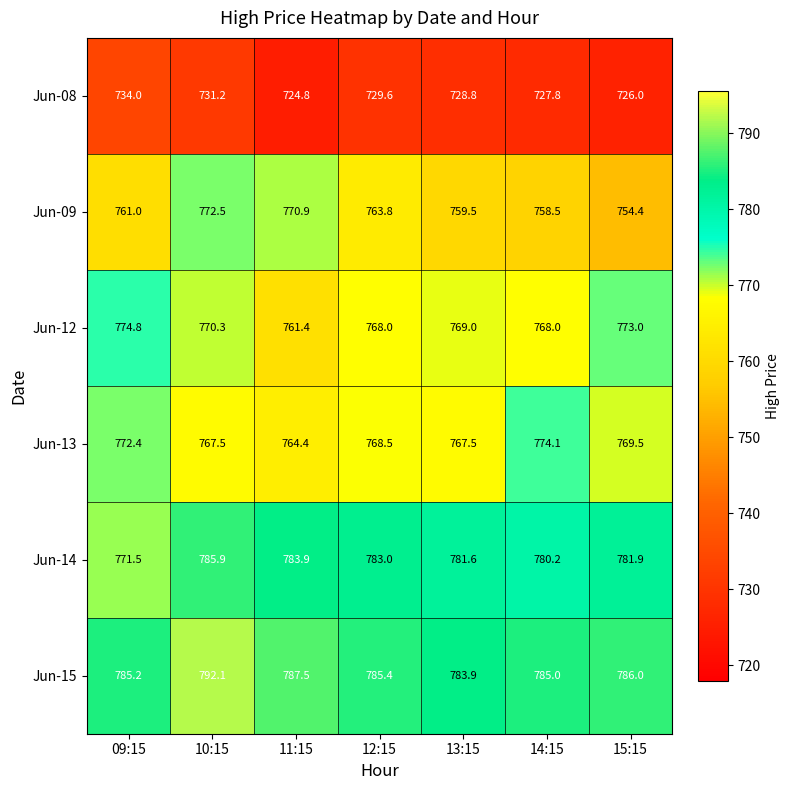

What is the spread (max minus min) of values at 13:15?

55.1